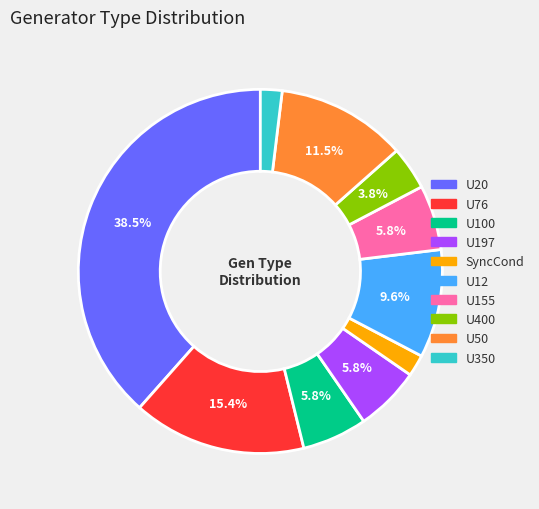

Which has a higher value, U20 or SyncCond?

U20